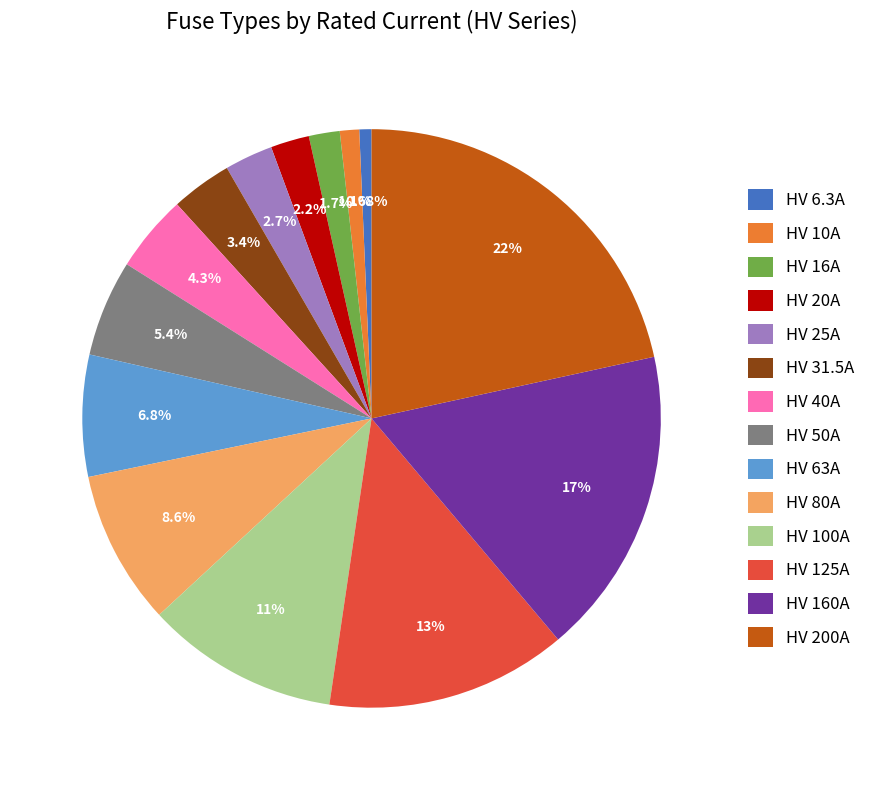

Is it true that HV 31.5A is 3% of the pie?

True